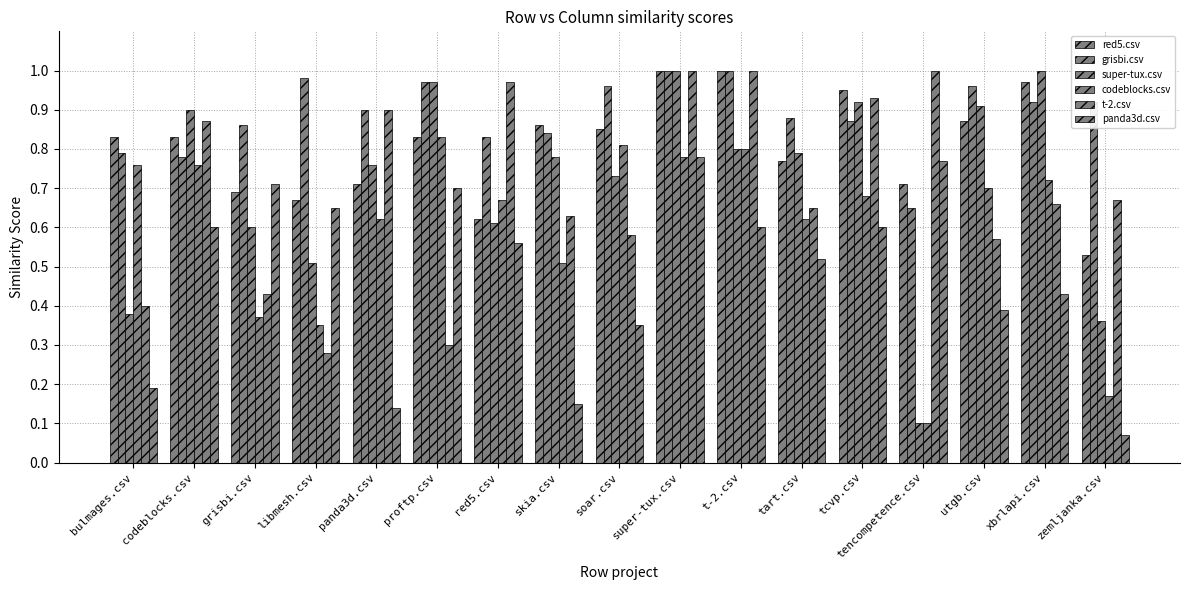

What is the difference between the maximum and minimum values in the t-2.csv series?

0.7